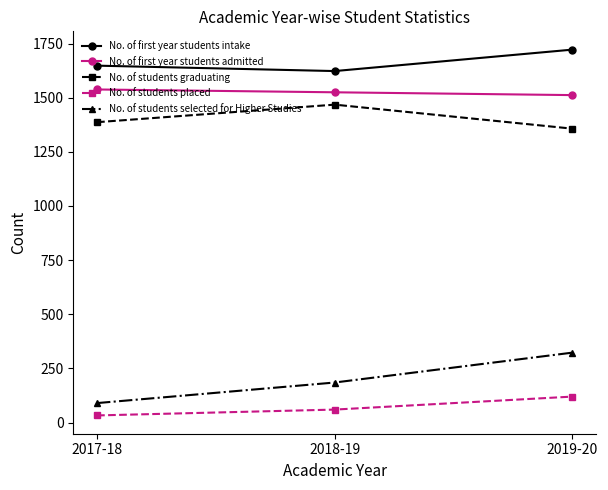

At how many categories does at least one series exceed 389?

3